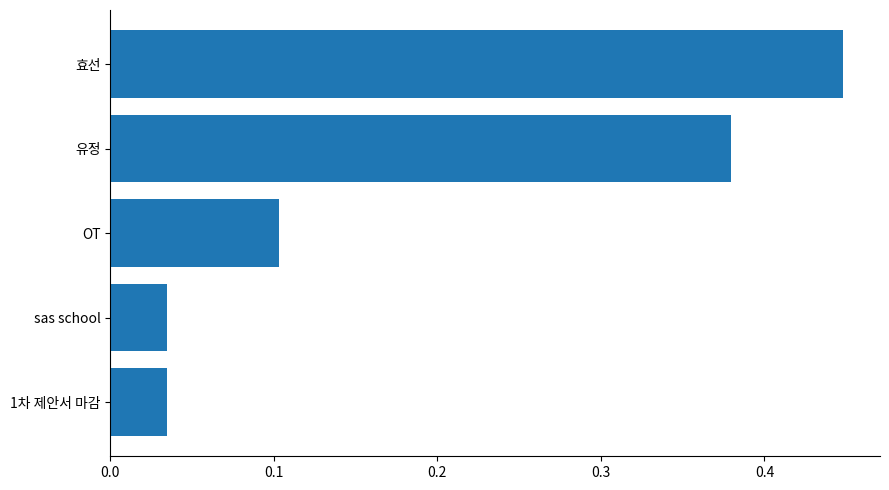

The value at OT is 0.0. True or false?

False